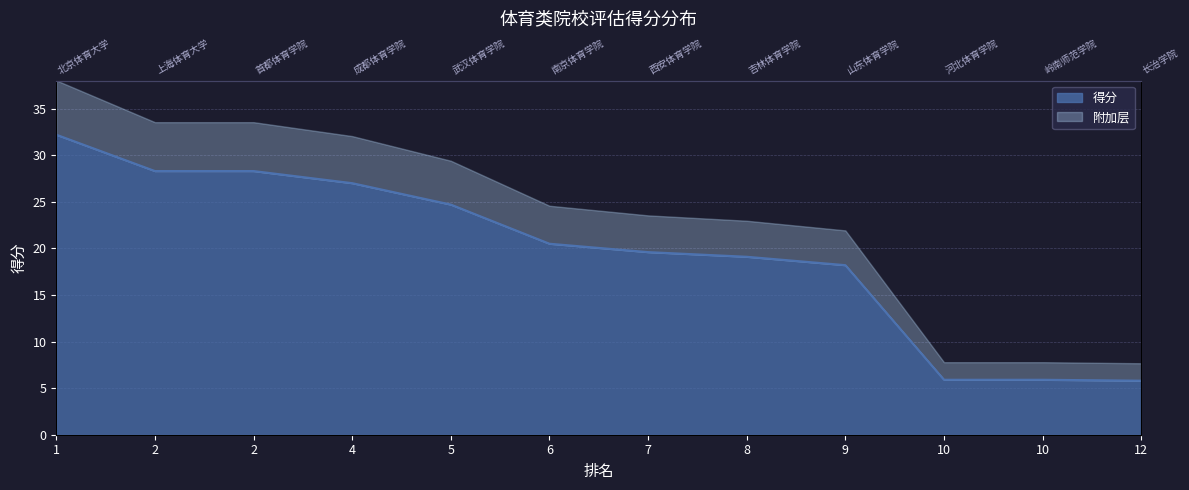

Where is the data nearest to the value 19?

8